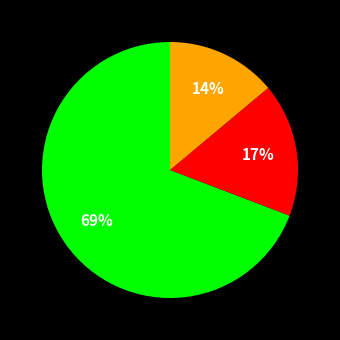

To the nearest percent, what is the average slice percentage?

33%